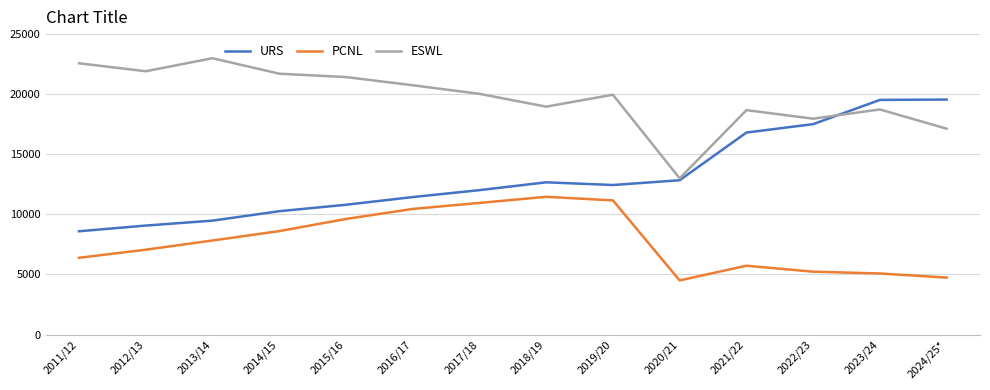

Which series has the largest total across all categories?

ESWL